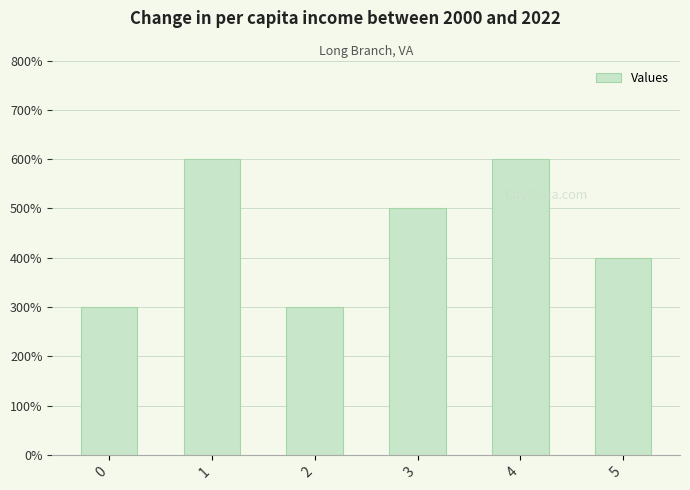

Reading left to right, transcribe all the data shown in this chart.

3	6	3	5	6	4